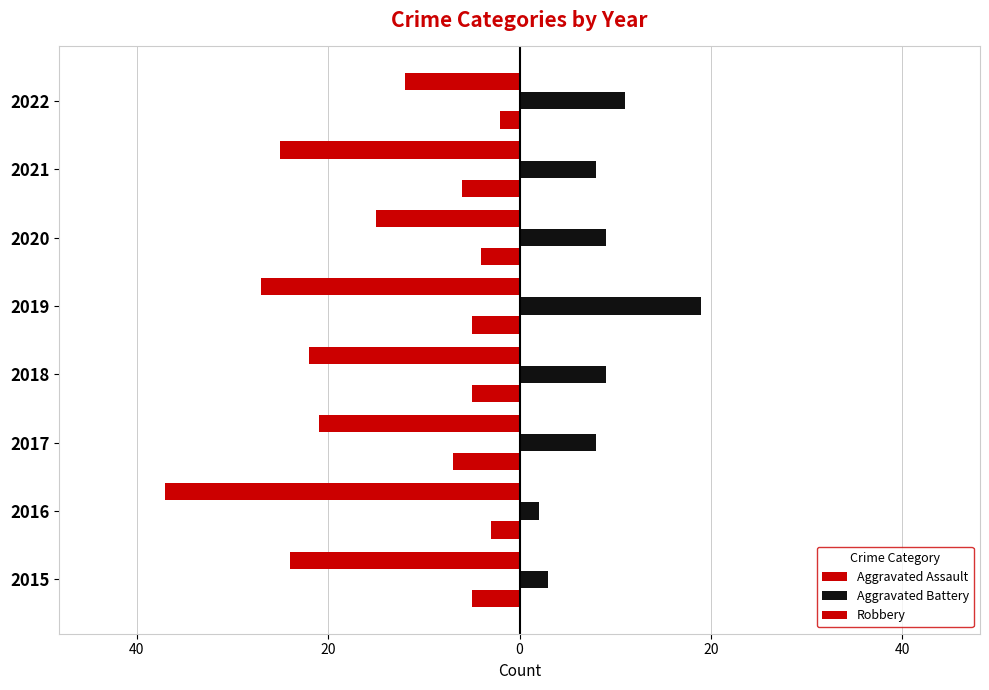

What is the difference between the maximum and minimum values in the Robbery series?

25